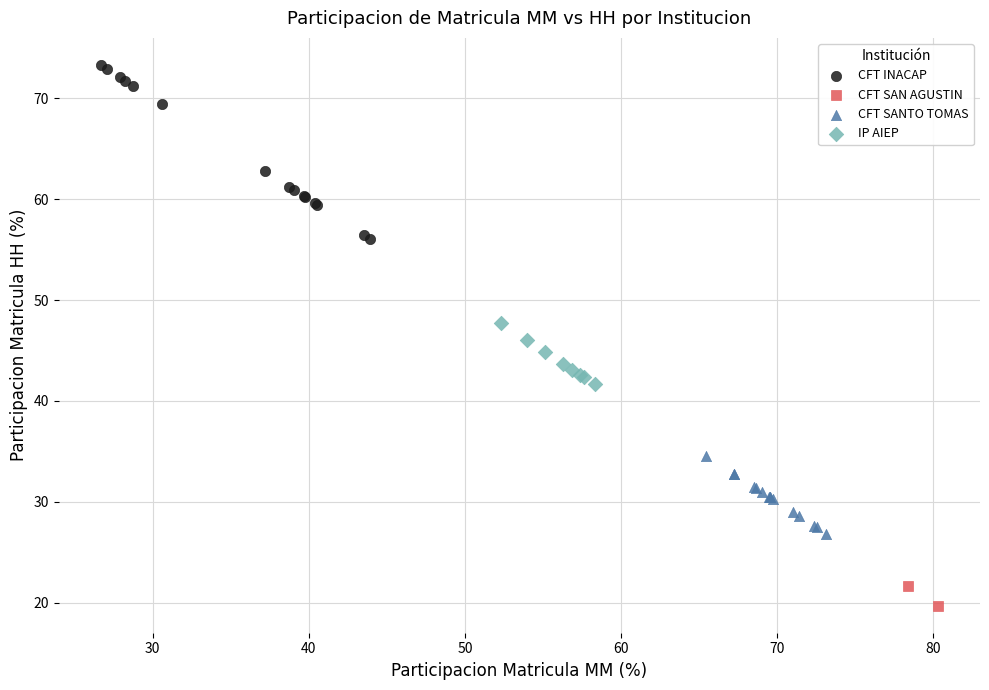

Which series reaches the minimum Y coordinate?

CFT SAN AGUSTIN